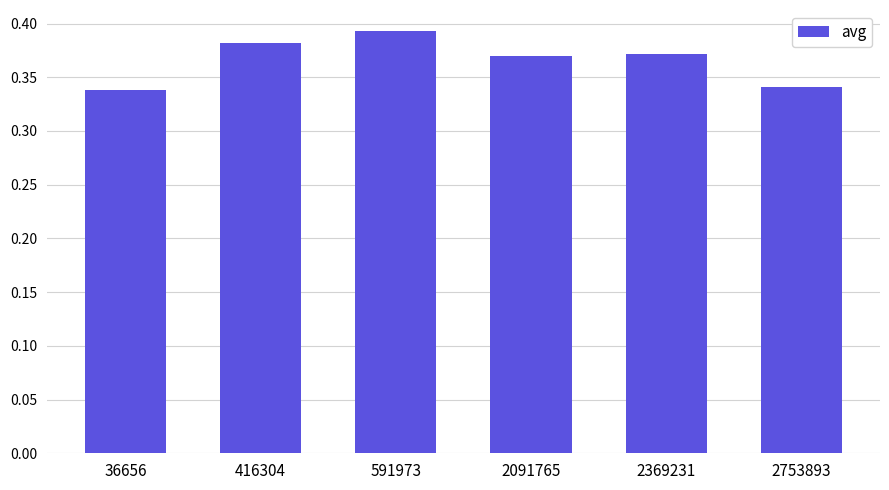

Between 591973 and 2091765, which is larger?

591973